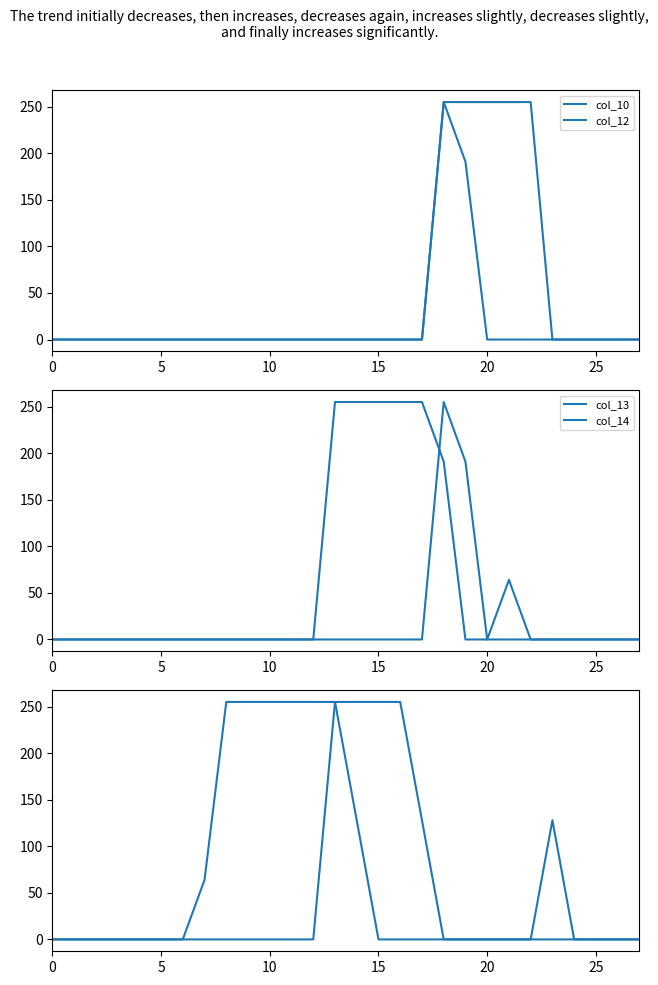

What is the total value across all series at 7?

64